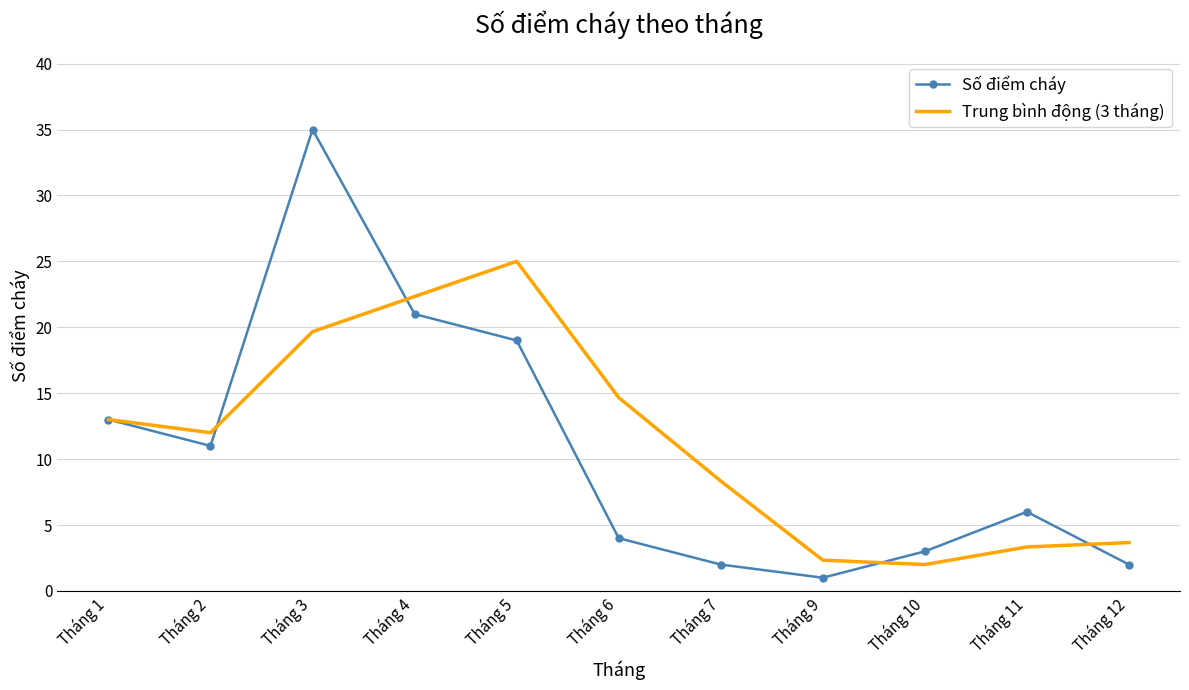

List the series in order of their peak value, highest first.

Số điểm cháy, Trung bình động (3 tháng)